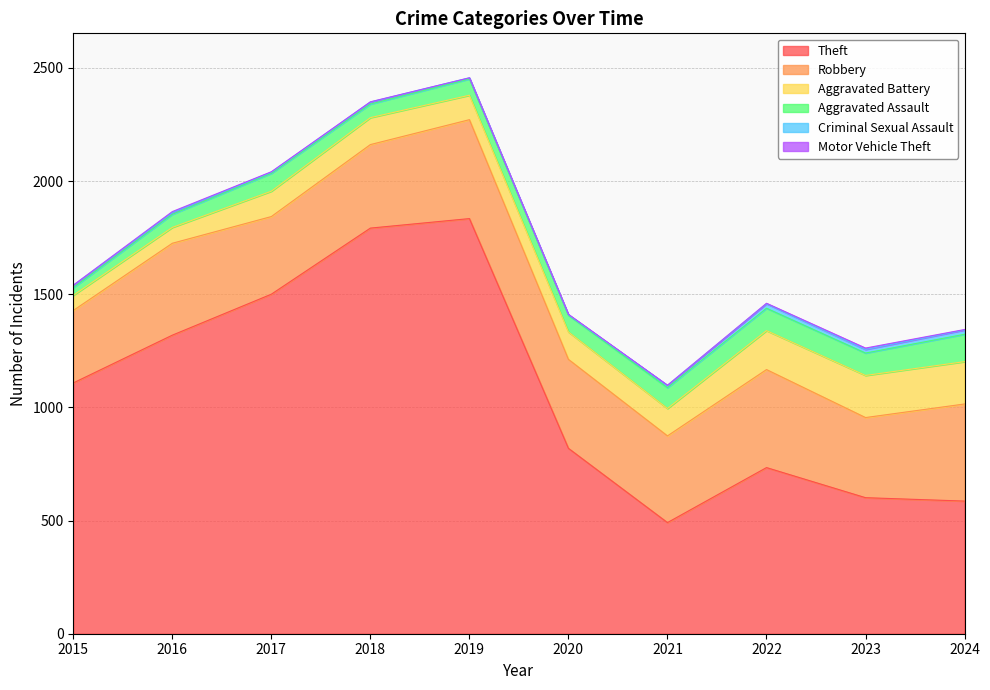

Is it true that Aggravated Battery equals 67 at 2015?

True